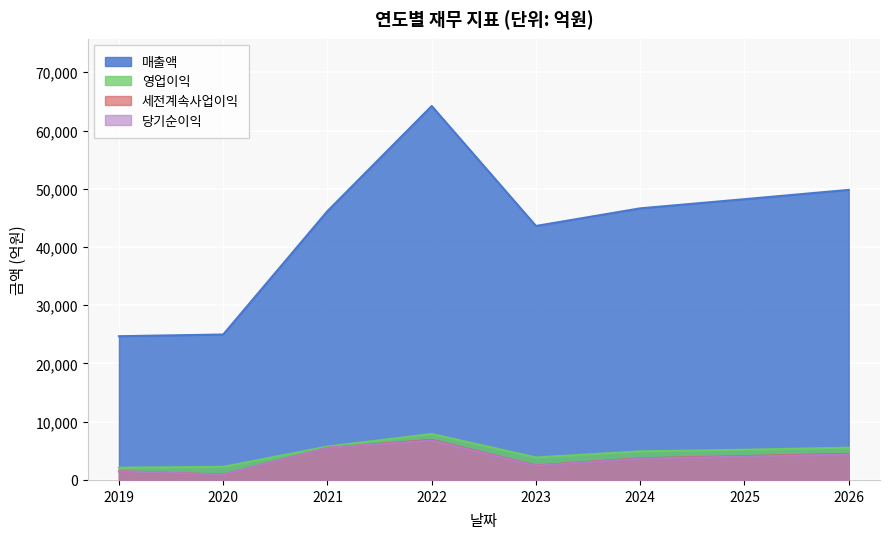

Where is the first local maximum for 세전계속사업이익?

2022